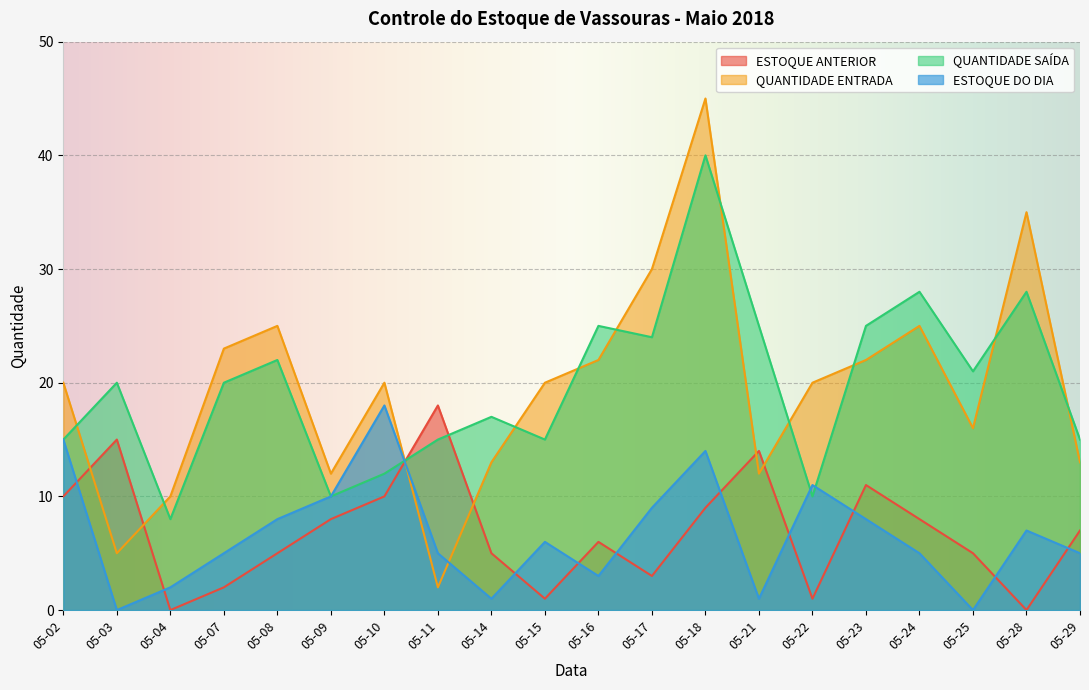

What is the difference between the QUANTIDADE ENTRADA values at 05-28 and 05-03?

30